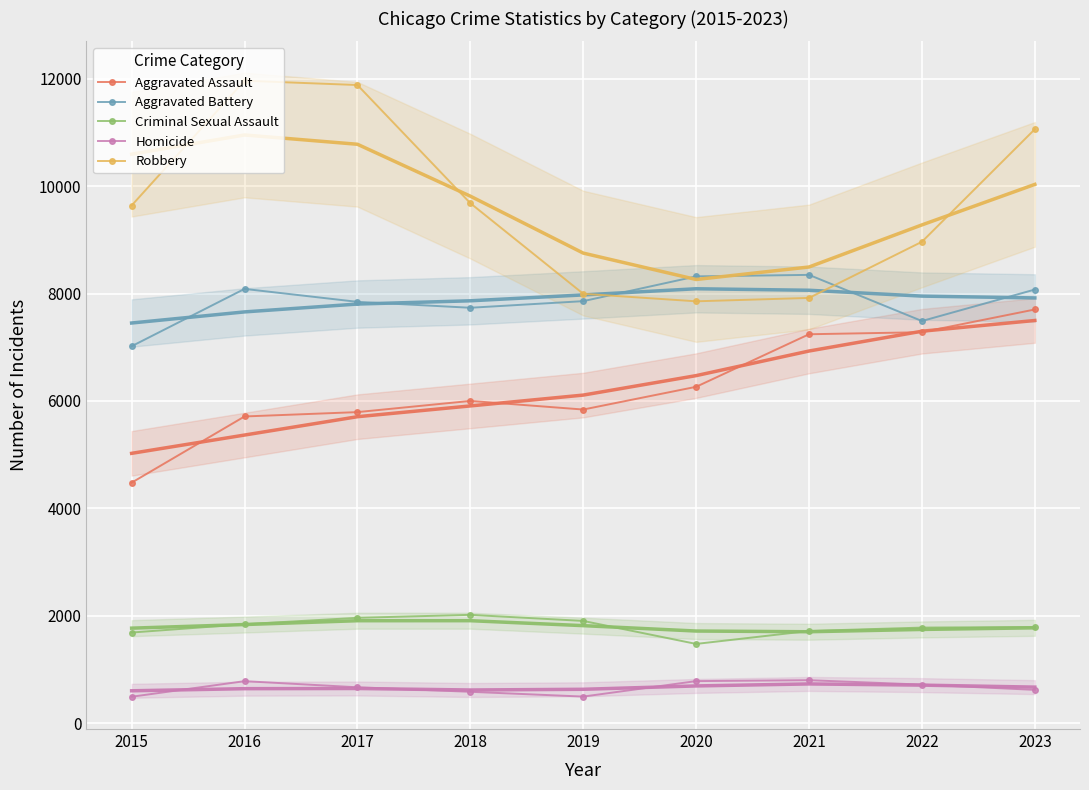

At 2015, list the series in order from largest to smallest.

Robbery, Aggravated Battery, Aggravated Assault, Criminal Sexual Assault, Homicide